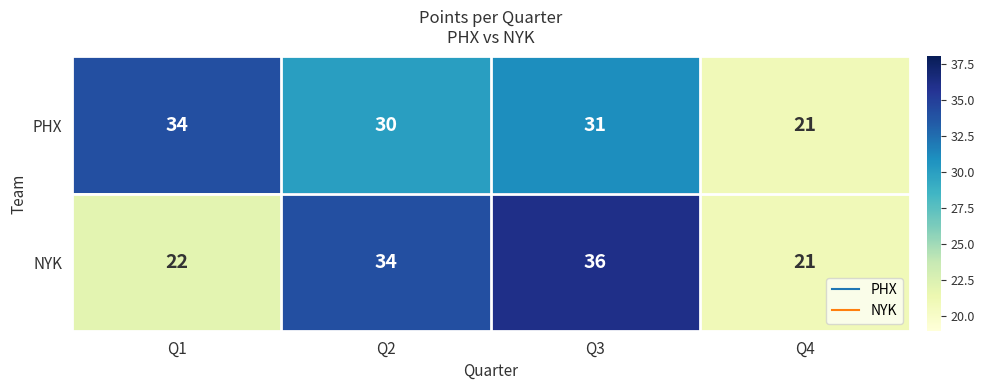

What is the total value across all series at Q3?

67